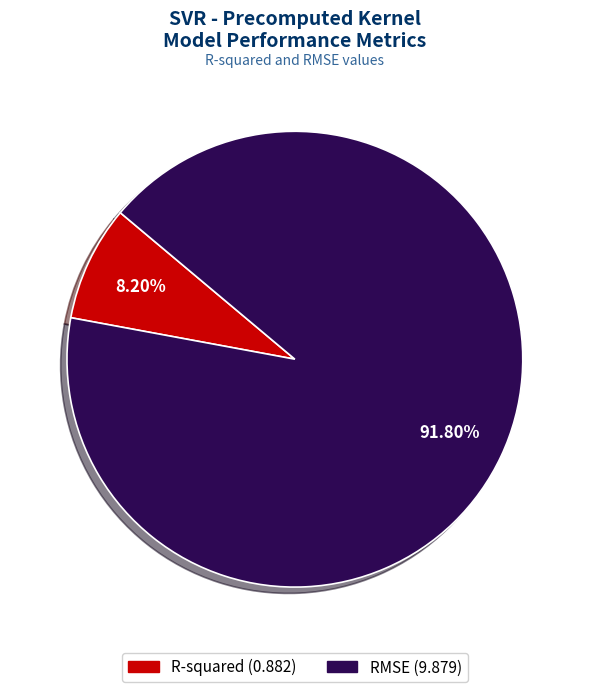

To the nearest percent, what is the difference between the RMSE and R-squared slice percentages?

84%